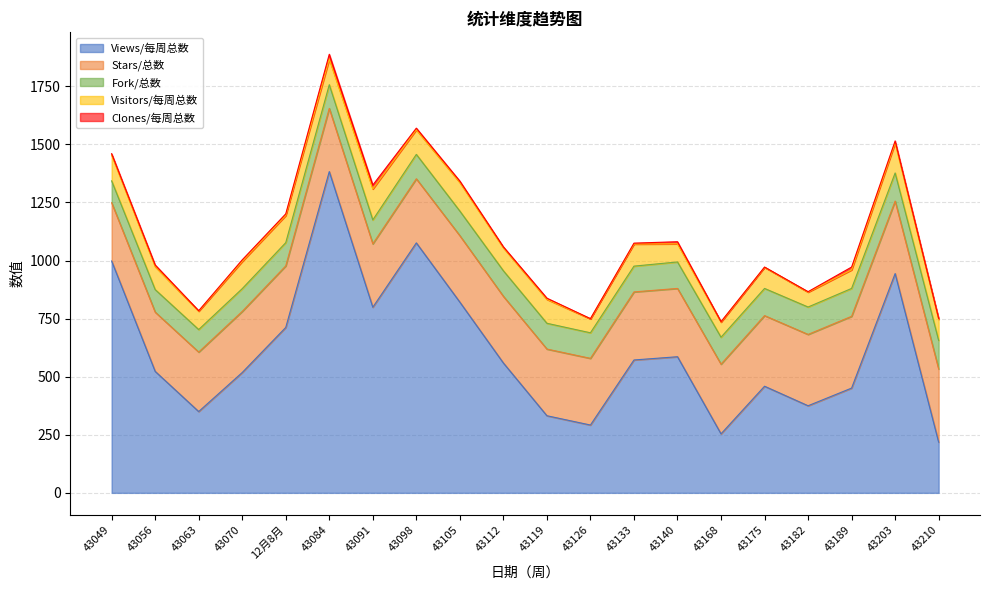

Does the chart have visible grid lines?

Yes